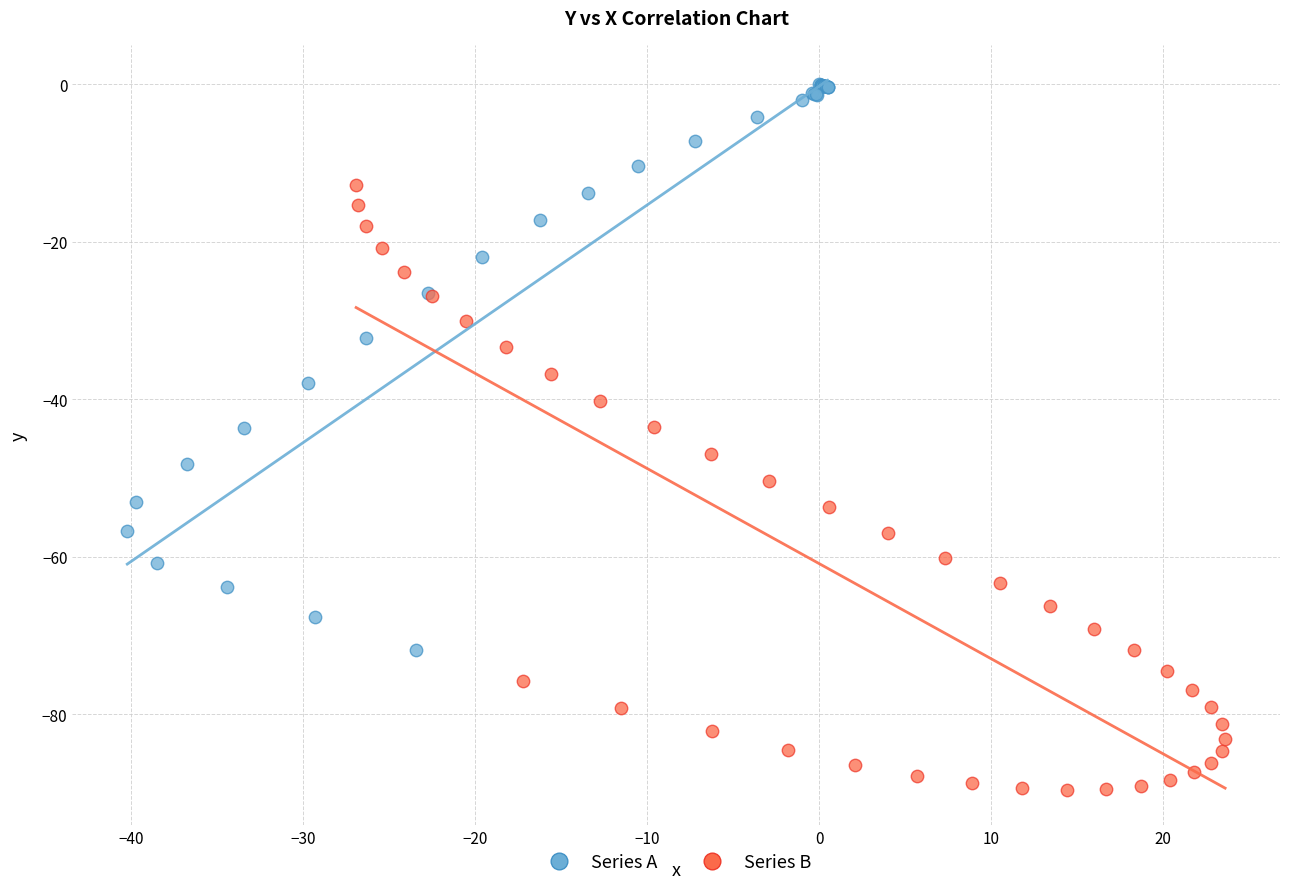

Which series contains the lowest Y value?

Series B